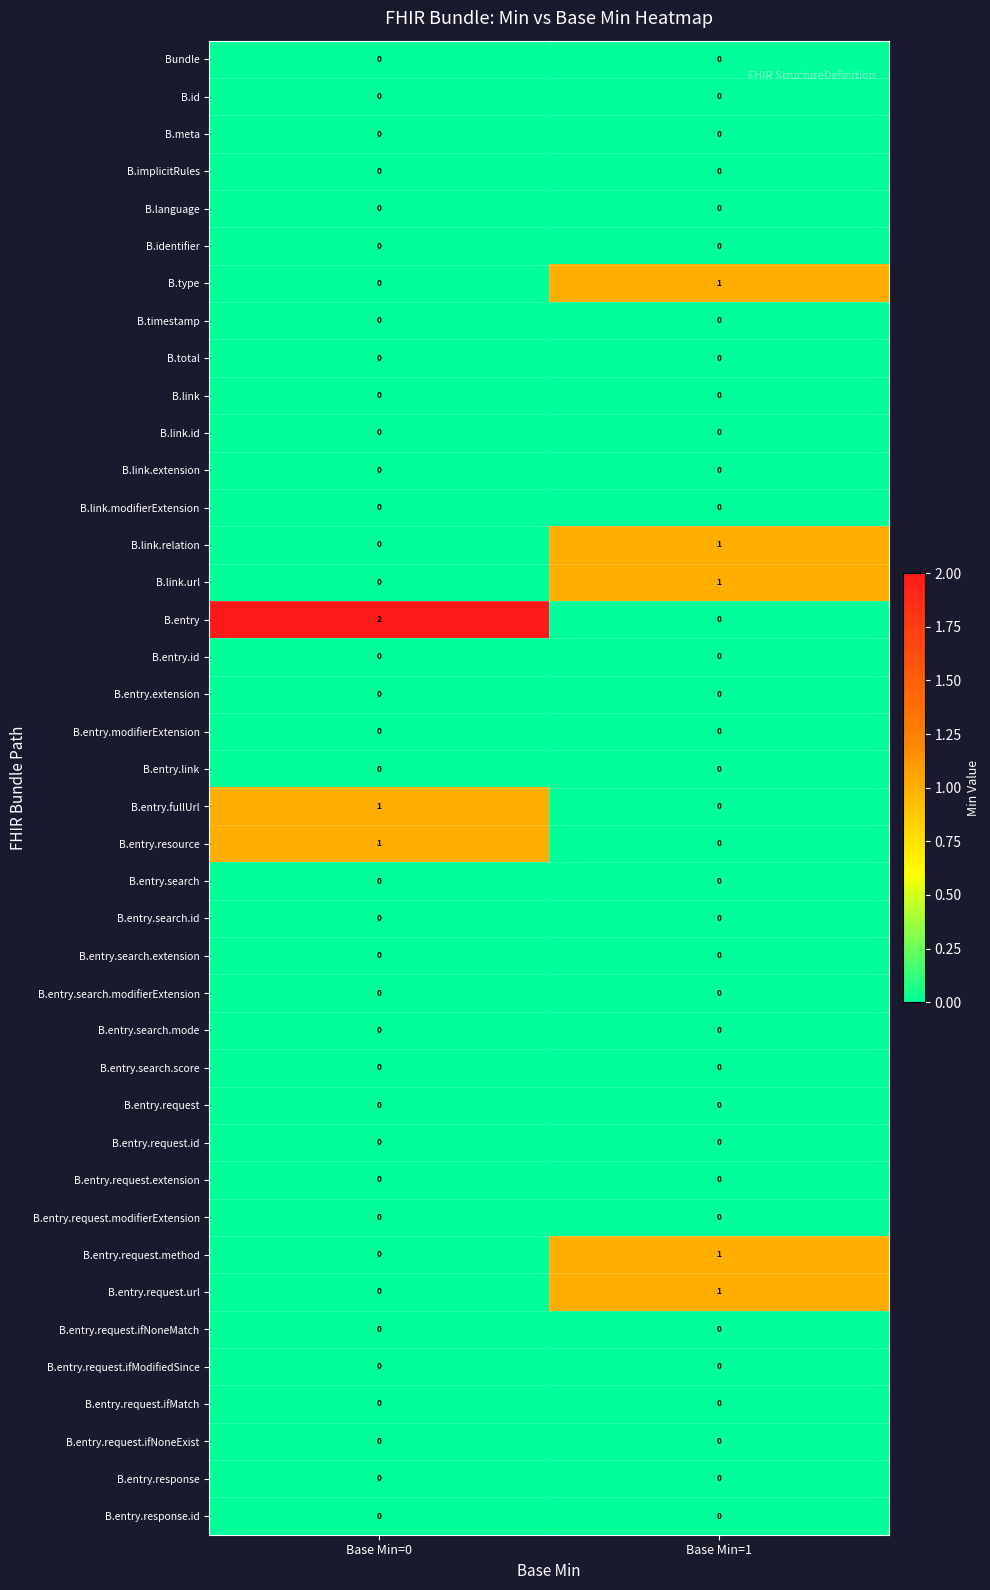

What is the difference between the highest and lowest values at Base Min=1?

1